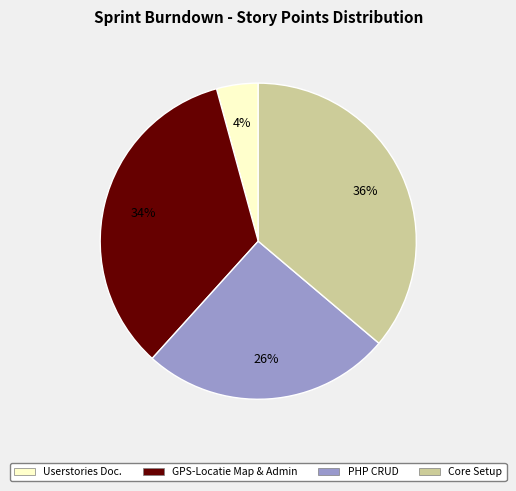

Count the number of slices in the pie.

4